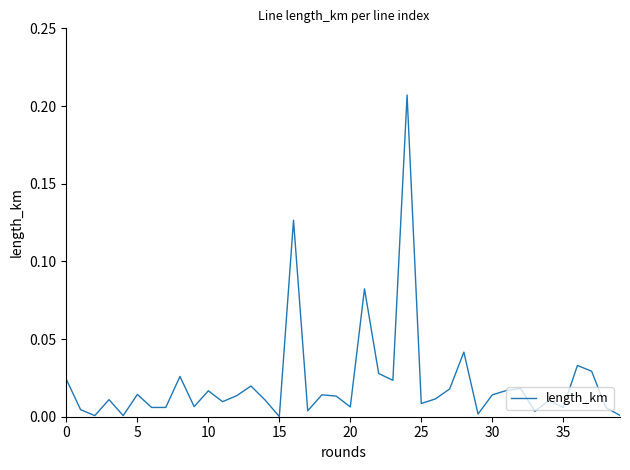

How many distinct data groups are displayed?

1